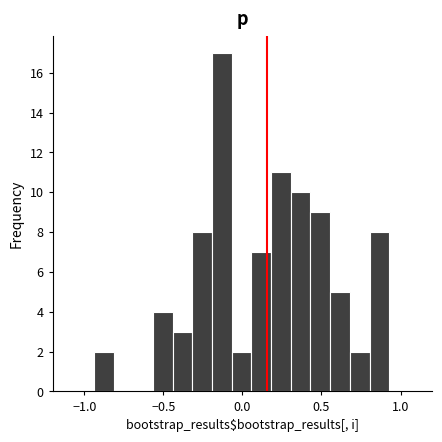

Around what value on the x-axis is the tallest bar? Give the approximate position of its centre, as read against the axis.

-0.15